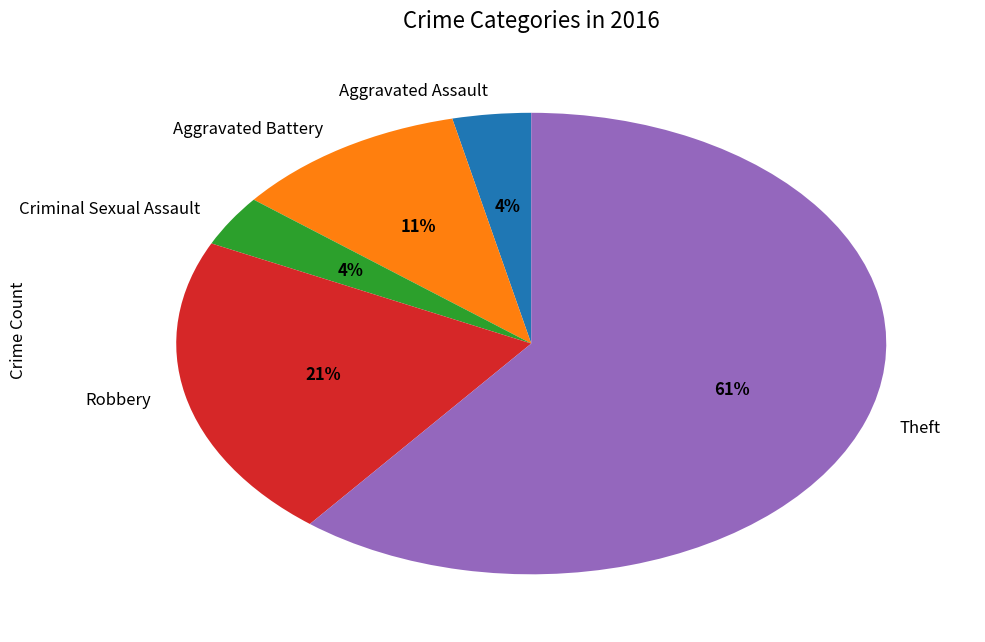

Which has a higher value, Theft or Aggravated Assault?

Theft